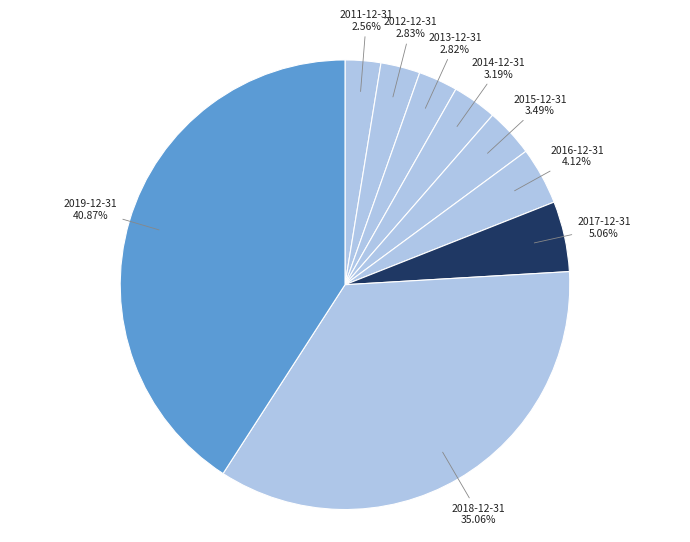

What percentage do 2012-12-31 and 2017-12-31 together represent?

7.9%